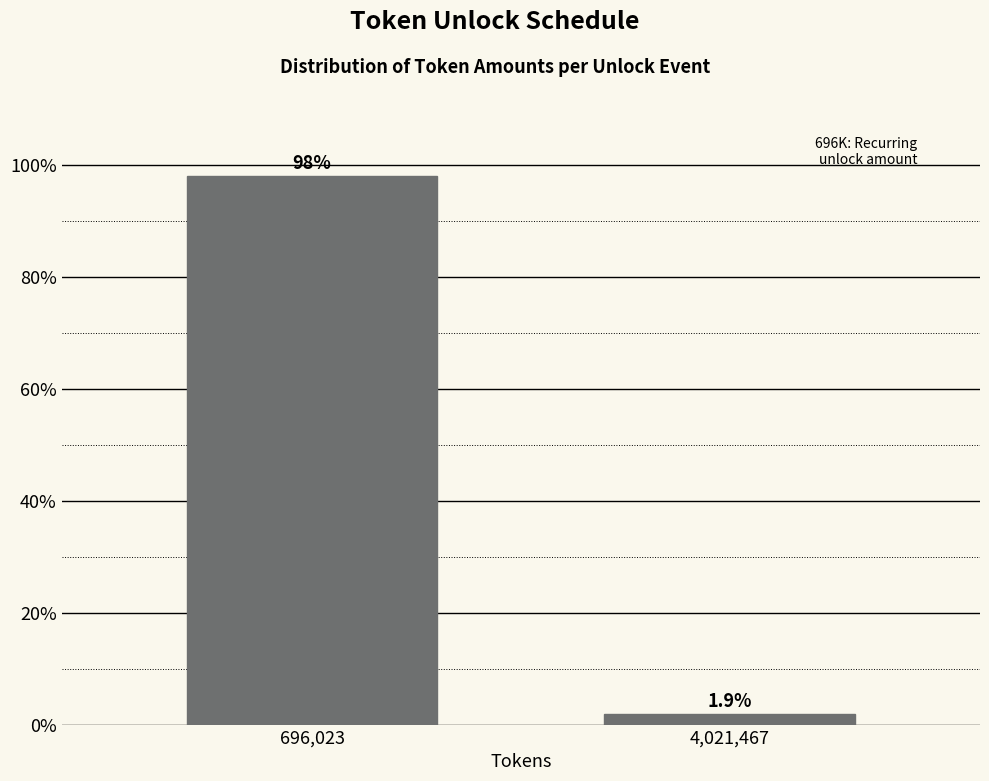

Reading right to left, transcribe all the data shown in this chart.

4,021,467=1.9	696,023=98.1